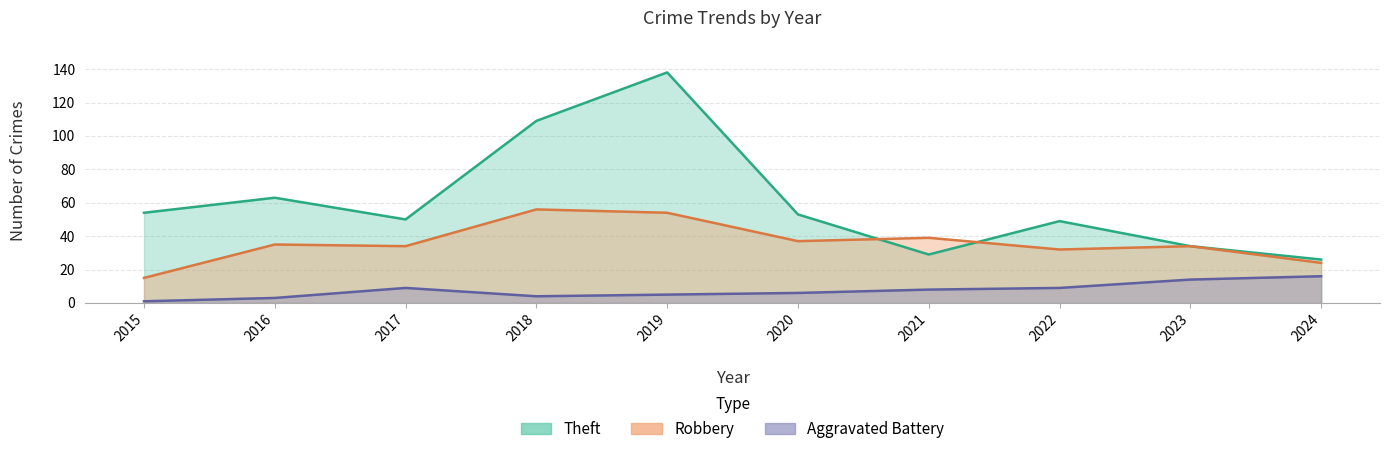

What is the value of the Theft point at the 10th from the left?

26